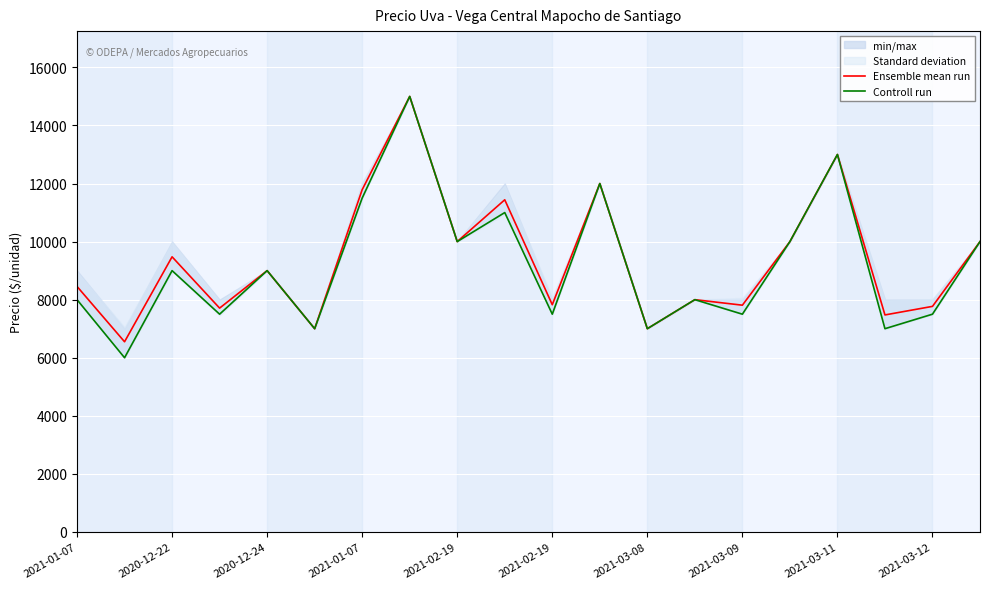

Is the value of Controll run at 13 greater than the value of Ensemble mean run at 2021-02-19?

No